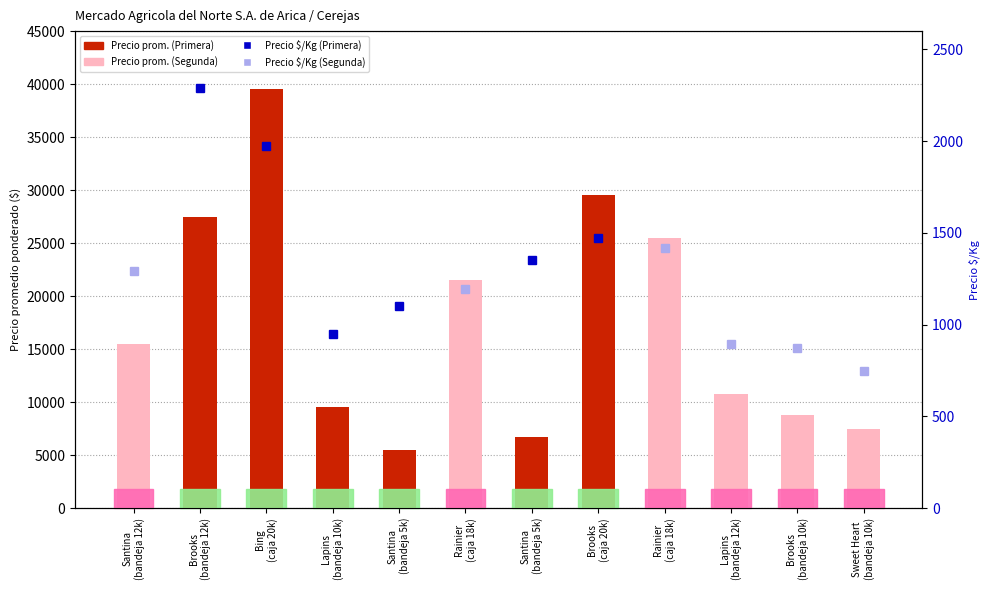

What is the value of the 8th bar from the left?

29500